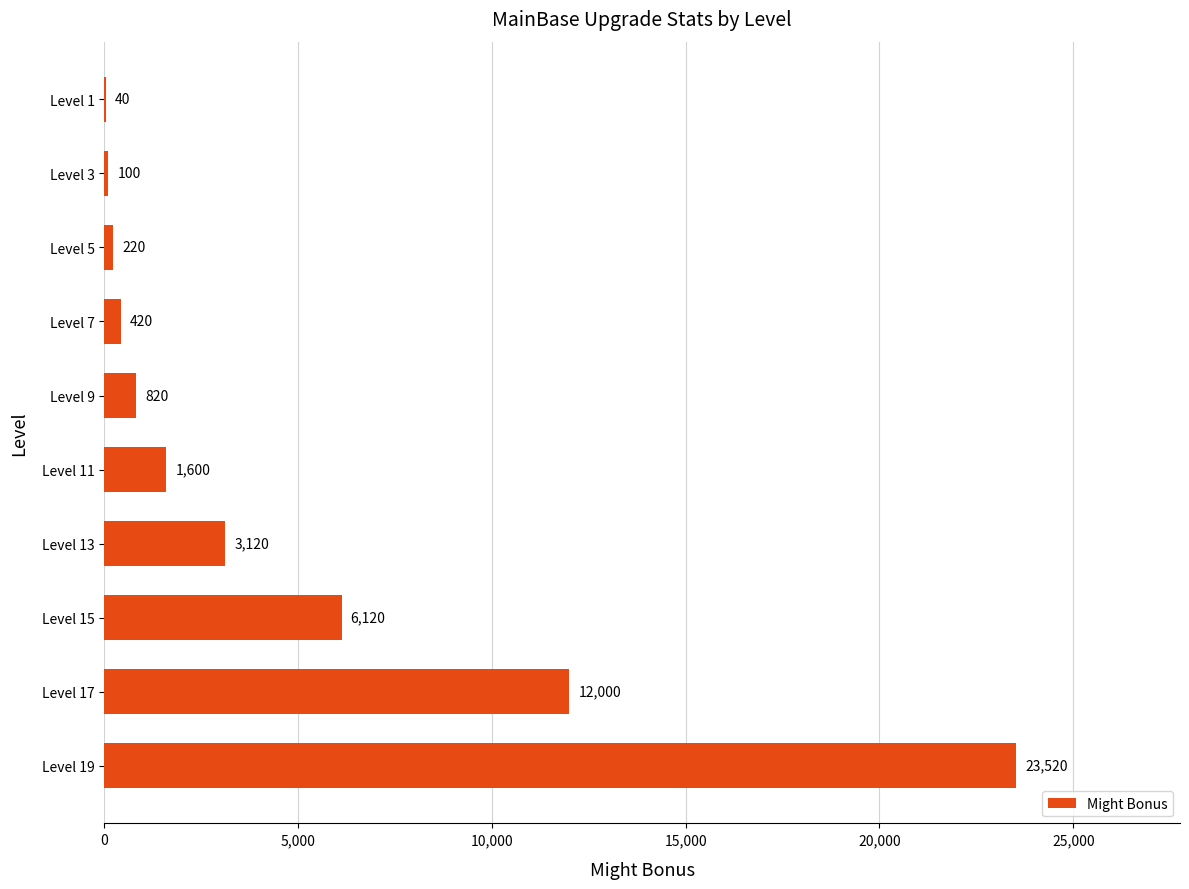

The value at Level 13 is 5178. True or false?

False